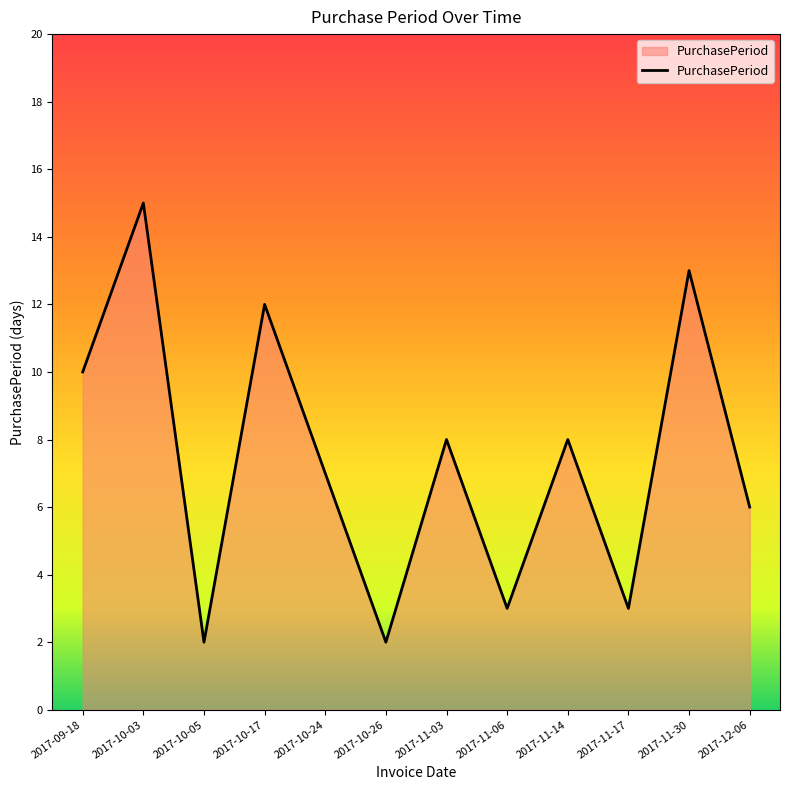

At which category does the data reach its first local peak?

2017-10-03